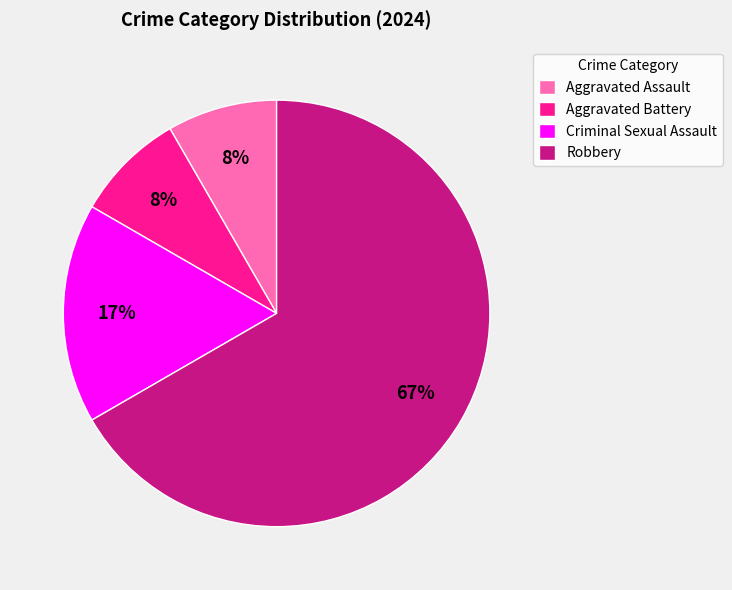

What percentage is the Aggravated Assault slice, to the nearest percent?

8%